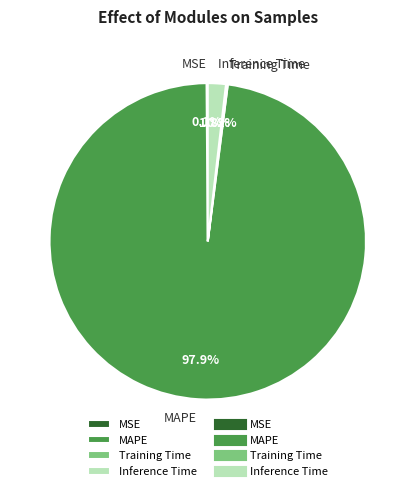

How much of the chart is everything except MAPE?

2.1%